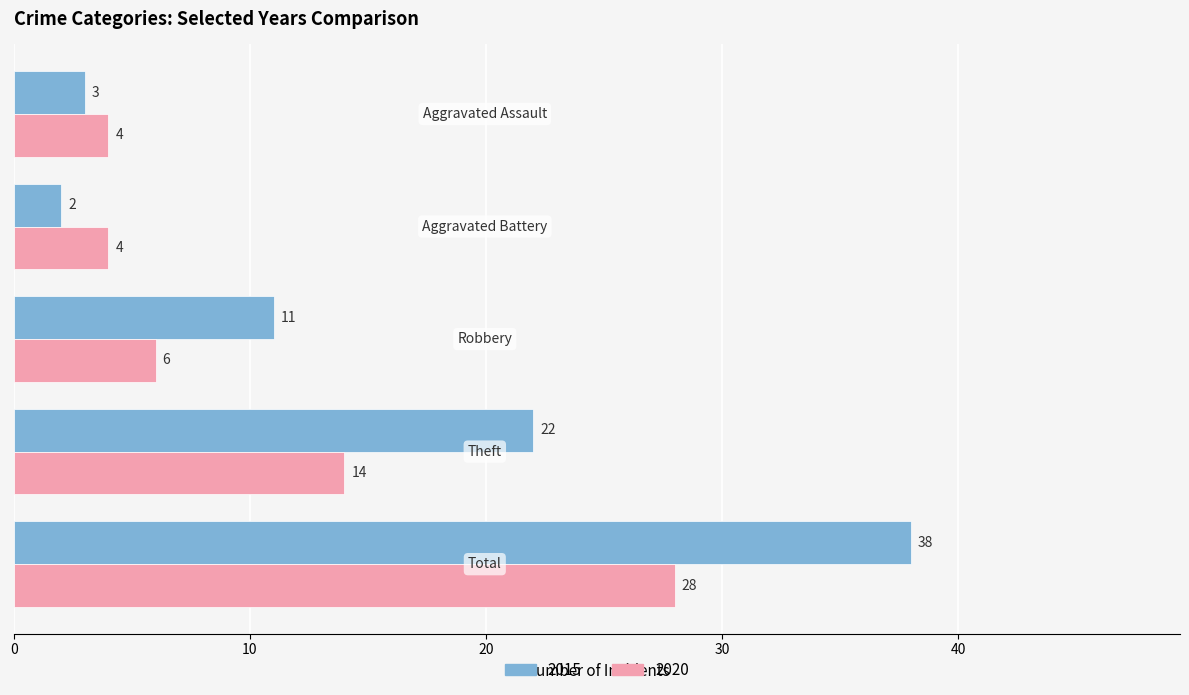

Which series has the largest range (max minus min)?

2015